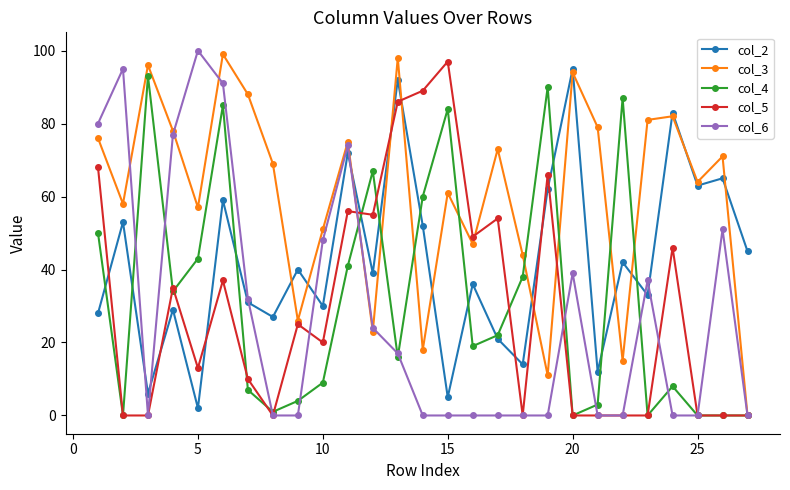

What is the value of the col_2 point at the 23rd from the left?

33